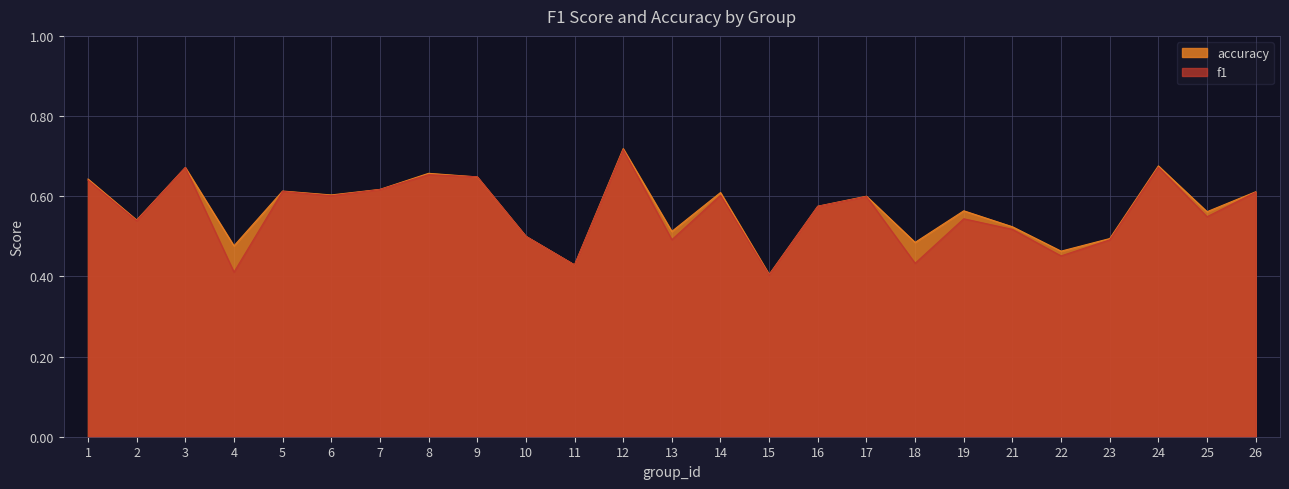

Rank the series at 2 from highest to lowest value.

accuracy, f1